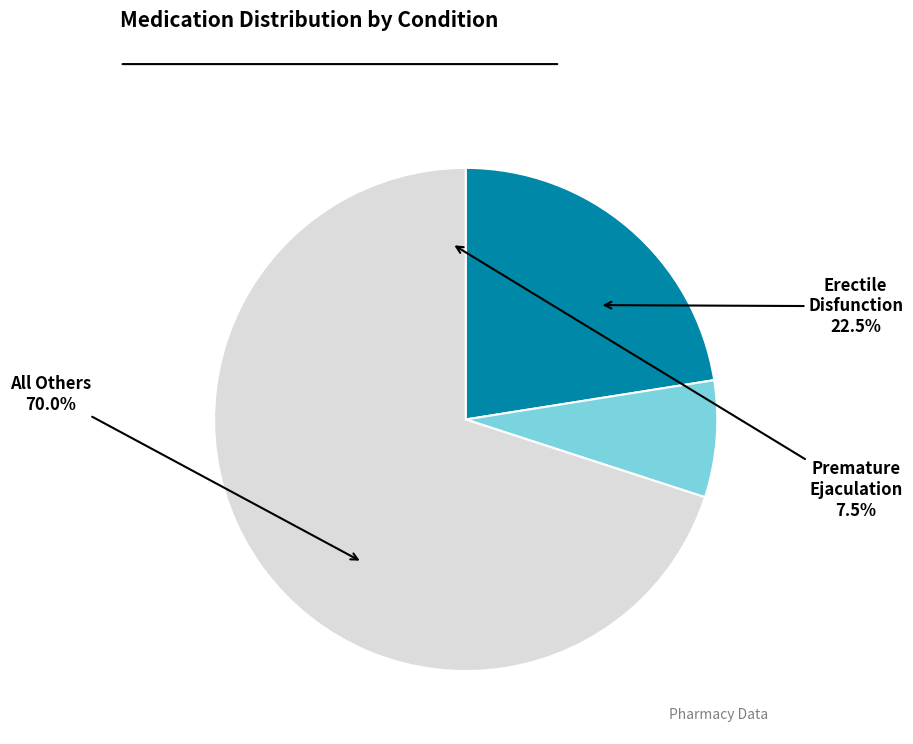

Is it true that Hair Loss is 1% of the pie?

False